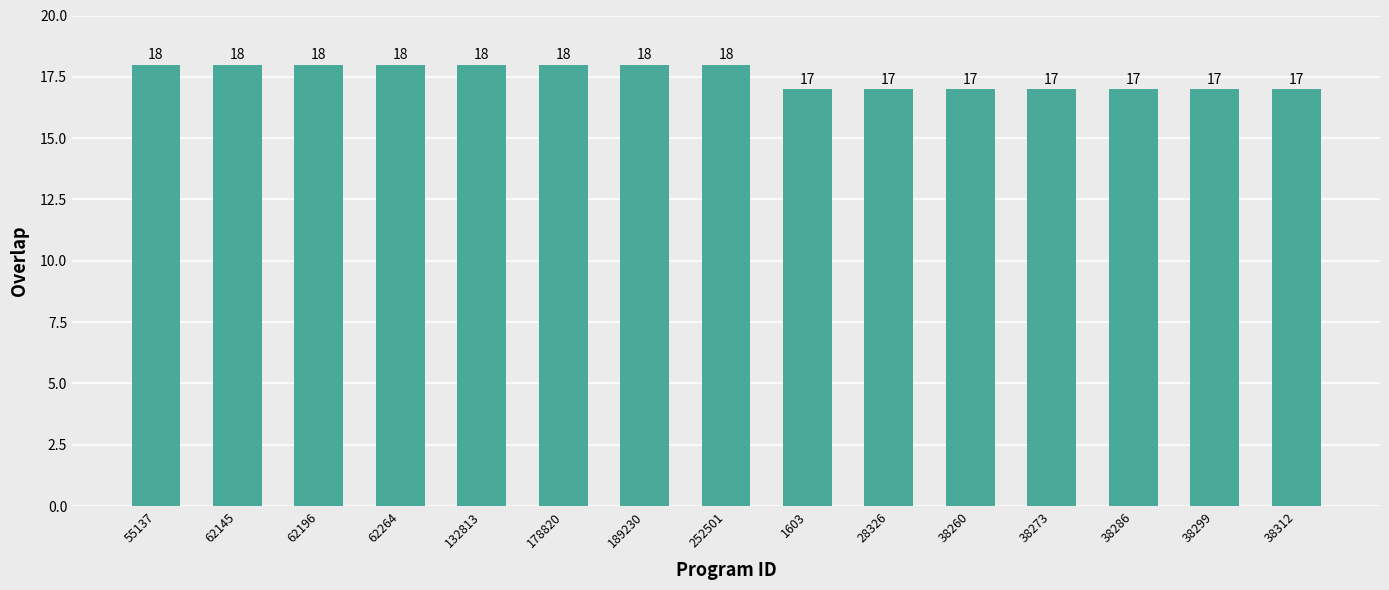

What is the difference between the values at 38286 and 252501?

1